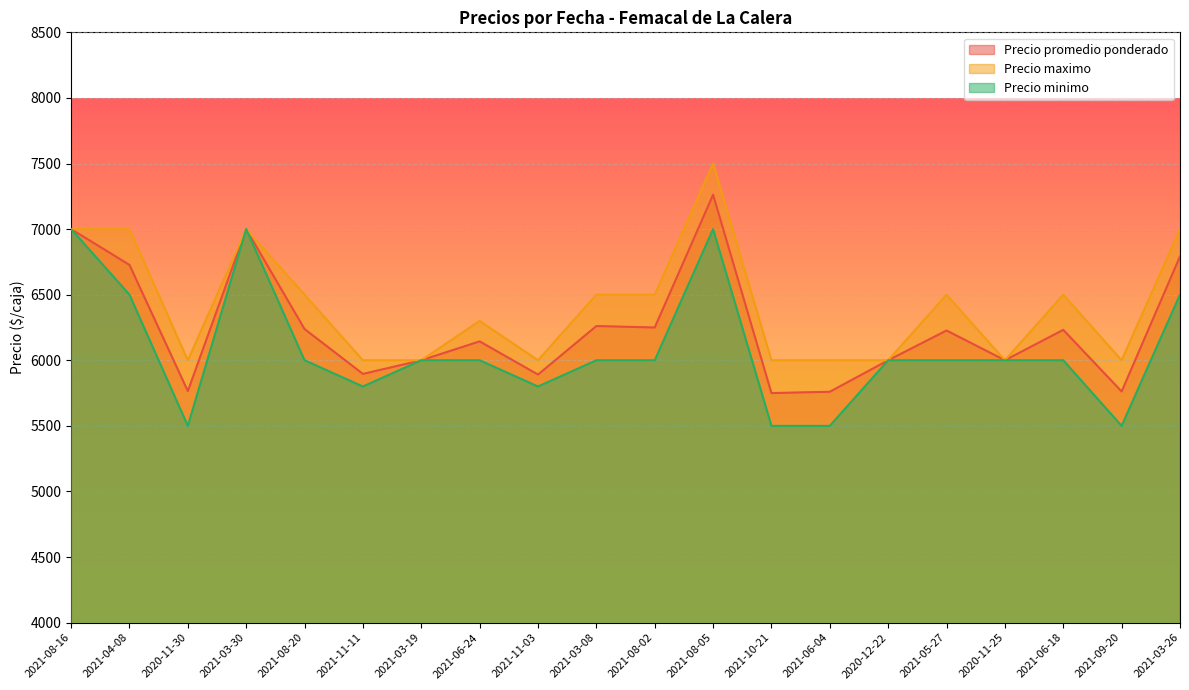

At which category does Precio promedio ponderado reach its first local valley?

2020-11-30